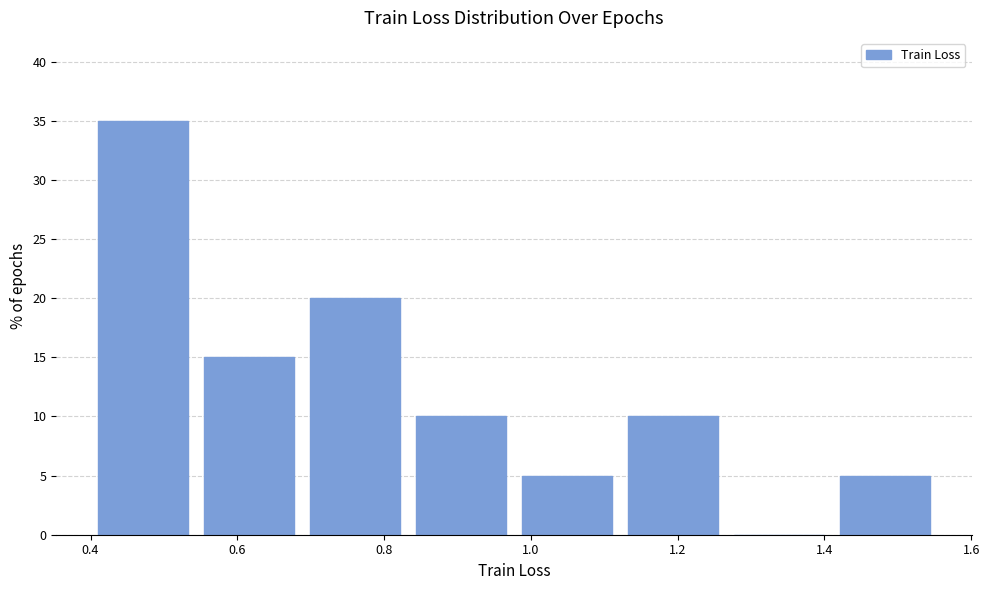

Which range on the x-axis has the tallest bar?

0.40 to 0.54